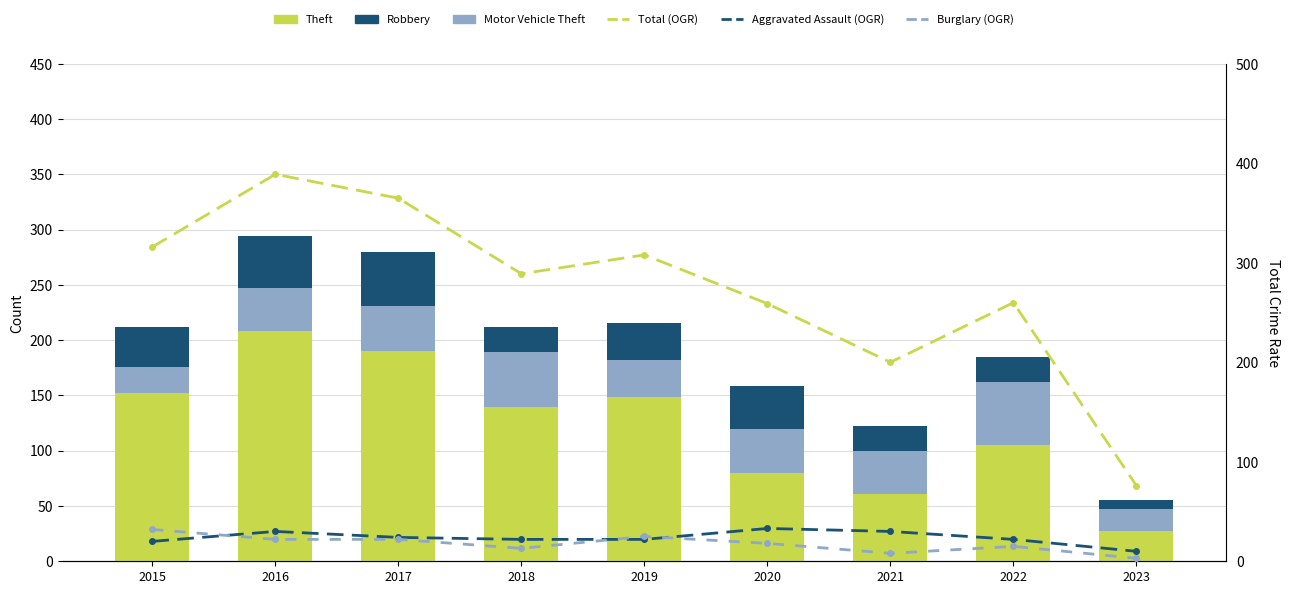

The value of Robbery at 2019 is 34. True or false?

True